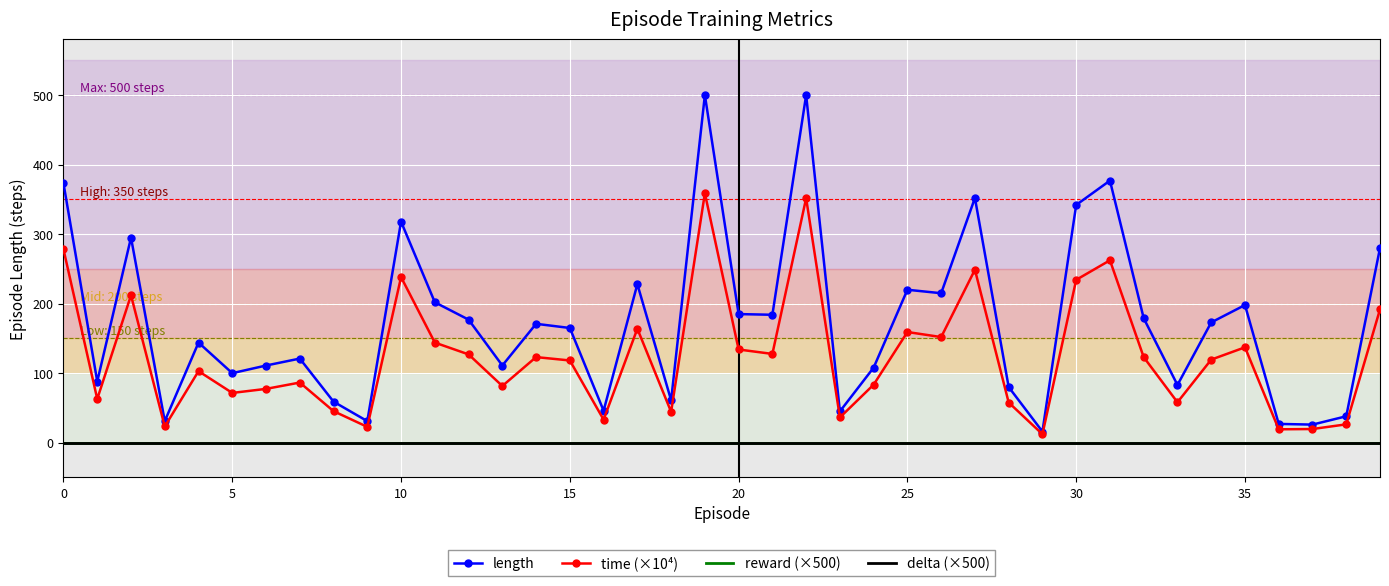

Reading left to right, extract all data points from this chart.

length: 373.0	88.0	295.0	31.0	144.0	100.0	111.0	121.0	59.0	31.0	318.0	202.0	177.0	111.0	171.0	165.0	46.0	228.0	61.0	500.0	185.0	184.0	500.0	45.0	108.0	220.0	215.0	352.0	80.0	16.0	342.0	377.0	179.0	83.0	173.0	198.0	27.0	26.0	38.0	280.0
time (×10⁴): 278.1	62.9	212.0	23.3	102.9	71.6	77.4	86.5	45.3	22.8	238.2	144.0	127.0	81.6	123.1	118.3	33.1	163.9	44.4	358.7	134.1	127.7	351.7	36.3	83.5	159.2	151.9	248.8	57.8	12.2	234.3	262.4	123.0	58.1	119.5	137.2	19.2	19.7	26.4	191.8
reward (×500): 0.0	0.0	0.0	0.0	0.0	0.0	0.0	0.0	0.0	0.0	0.0	0.0	0.0	0.0	0.0	0.0	0.0	0.0	0.0	0.0	0.0	0.0	0.0	0.0	0.0	0.0	0.0	0.0	0.0	0.0	0.0	0.0	0.0	0.0	0.0	0.0	0.0	0.0	0.0	0.0
delta (×500): 0.0	0.0	0.0	0.0	0.0	0.0	0.0	0.0	0.0	0.0	0.0	0.0	0.0	0.0	0.0	0.0	0.0	0.0	0.0	0.0	0.0	0.0	0.0	0.0	0.0	0.0	0.0	0.0	0.0	0.0	0.0	0.0	0.0	0.0	0.0	0.0	0.0	0.0	0.0	0.0